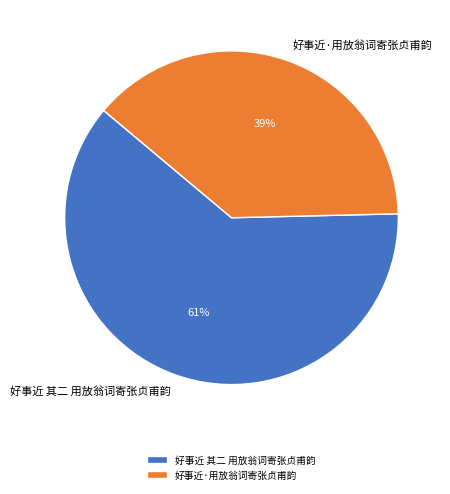

Rank the categories by value from lowest to highest.

好事近·用放翁词寄张贞甫韵, 好事近 其二 用放翁词寄张贞甫韵